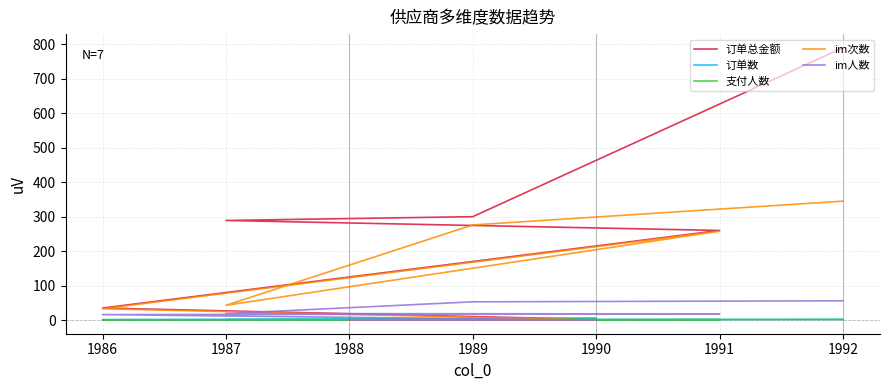

What are all the series names shown in the legend?

订单总金额, 订单数, 支付人数, im次数, im人数